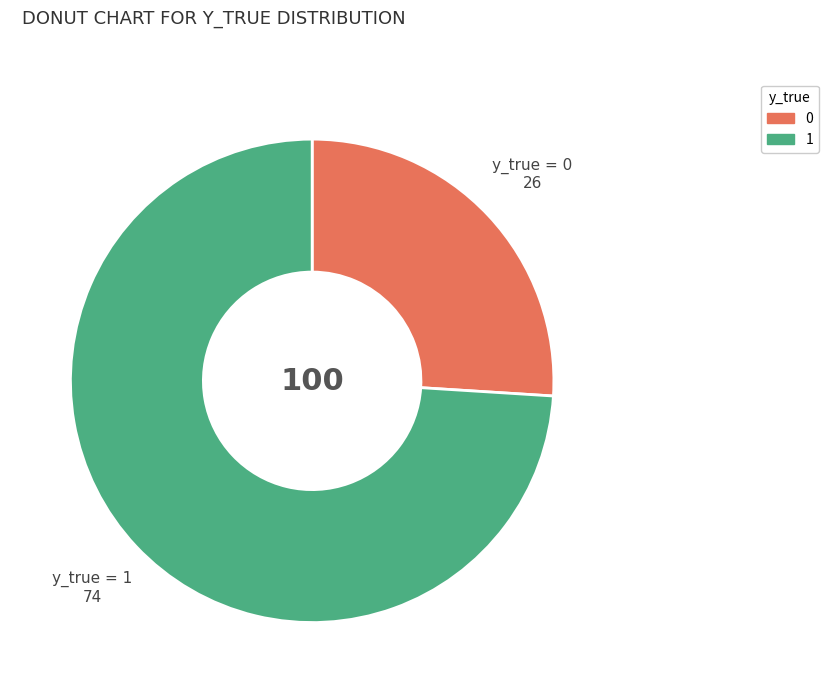

Is there any slice that represents more than half of the pie?

Yes